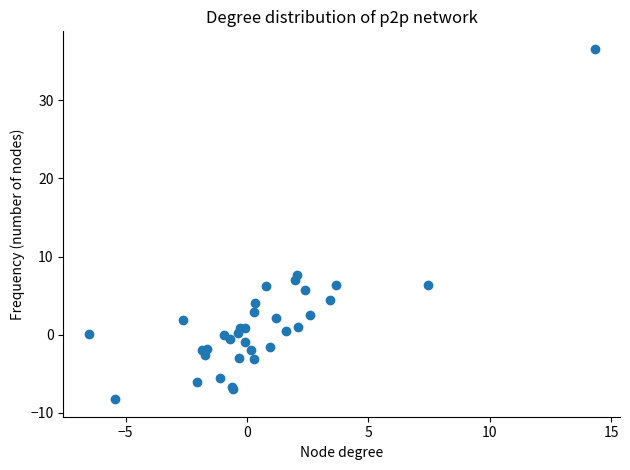

What Y value in the scatter plot is closest to 14?

7.6